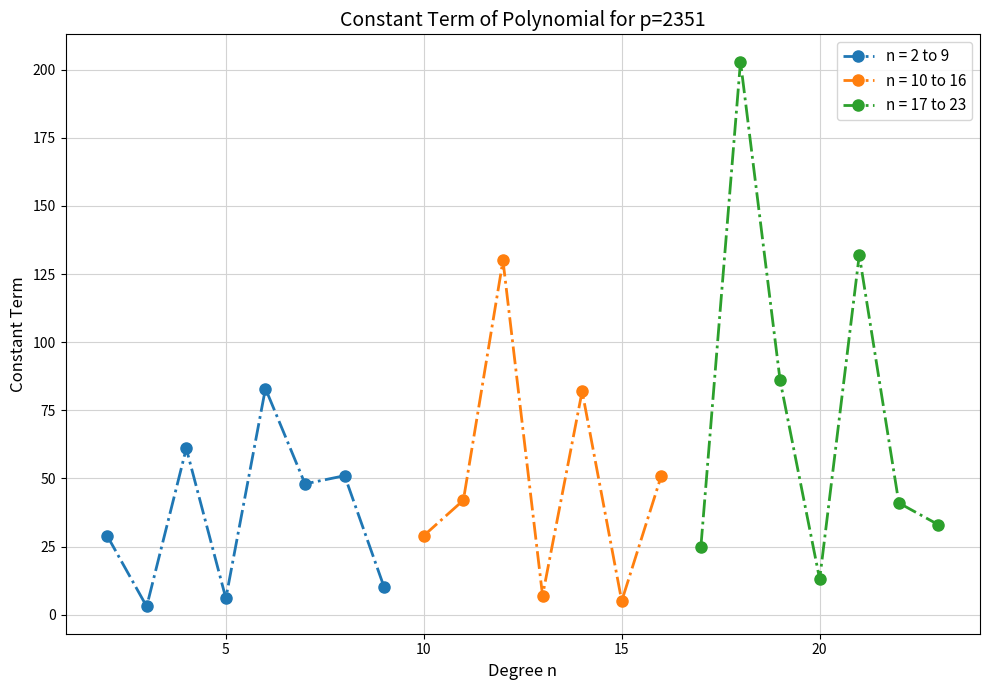

At which label is the value closest to 103?

19